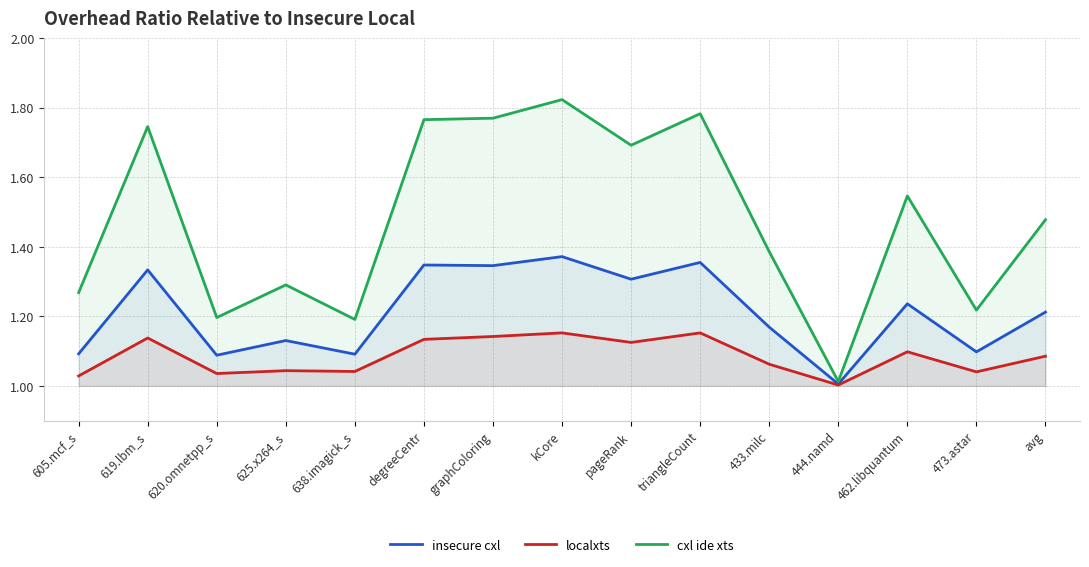

How many interior local peaks does the insecure cxl series have?

6